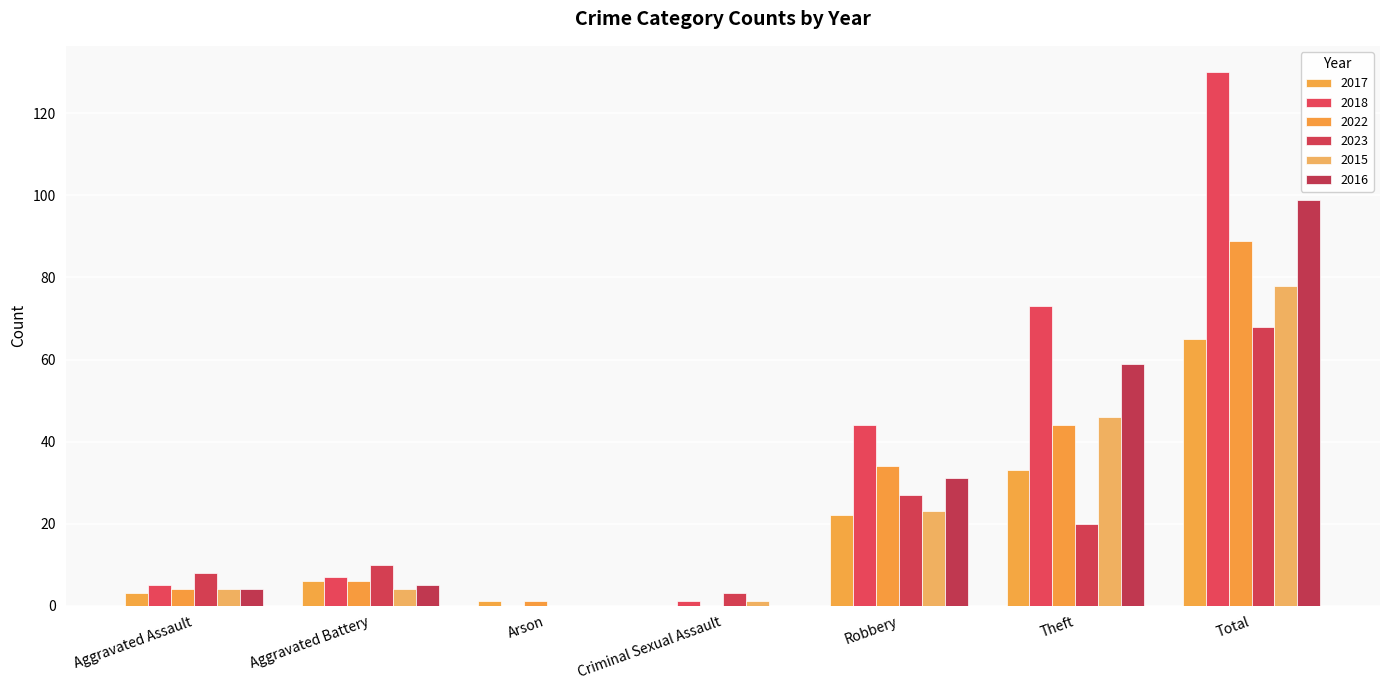

At which label is 2016 closest to 49?

Theft